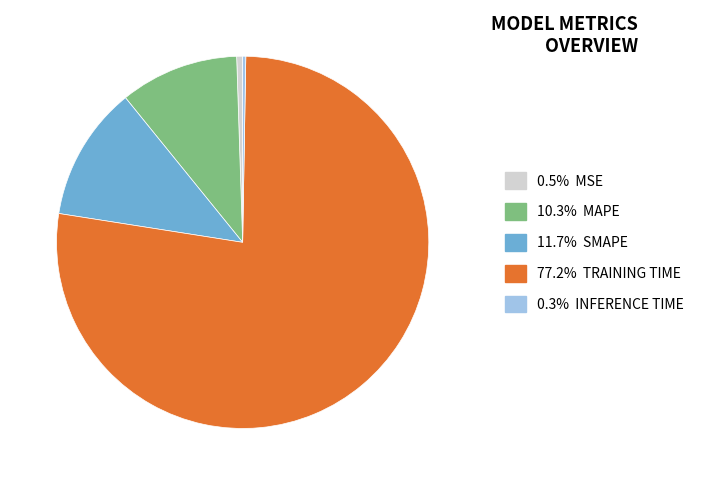

Combined, do 0.5% MSE and 11.7% SMAPE account for over 50%?

No